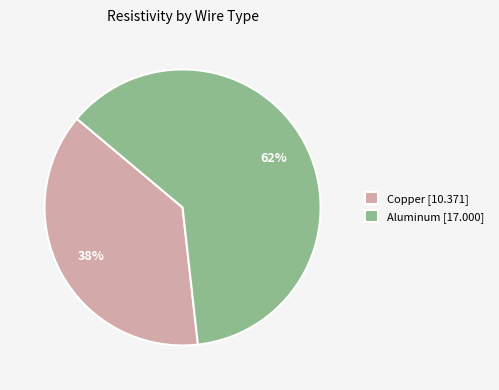

What is the ratio of the value at Aluminum to the value at Copper?

1.6